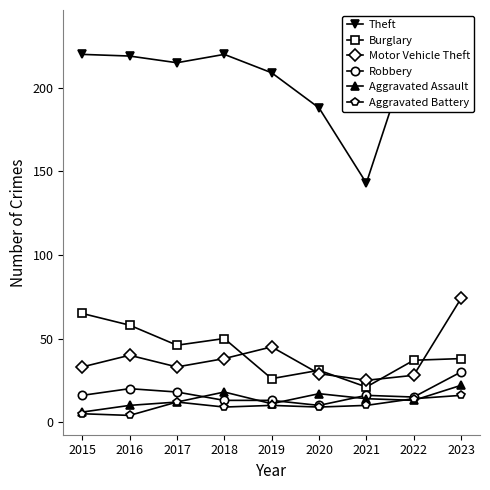

What are all the series names shown in the legend?

Theft, Burglary, Motor Vehicle Theft, Robbery, Aggravated Assault, Aggravated Battery